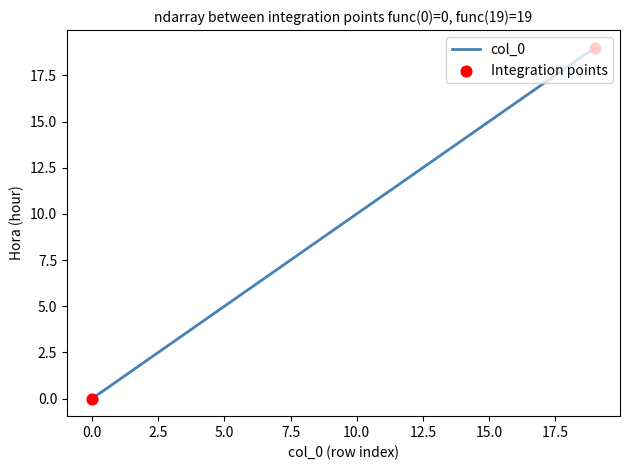

What is the difference between the maximum and minimum values?

19